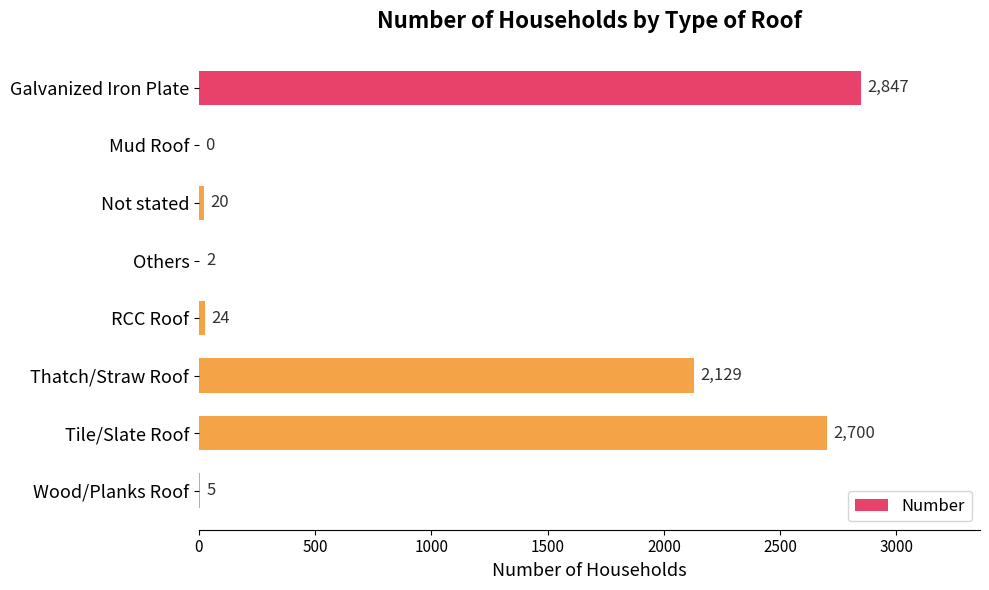

Are the bars horizontal?

Yes